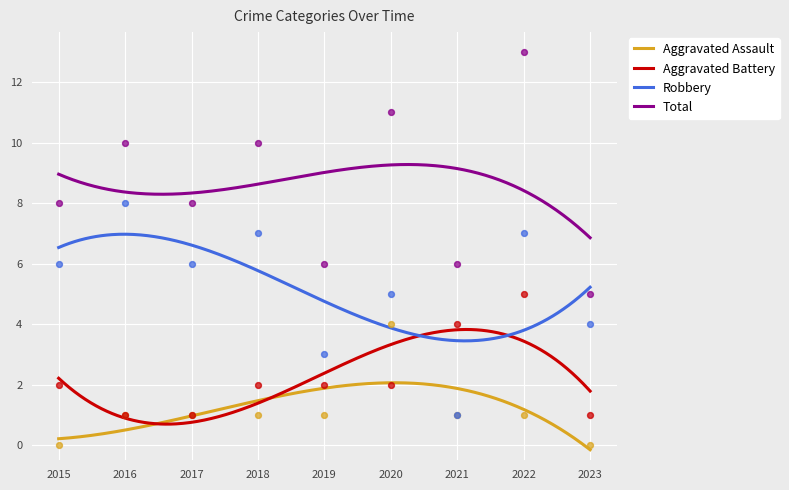

Which series reaches the minimum Y coordinate?

Aggravated Assault